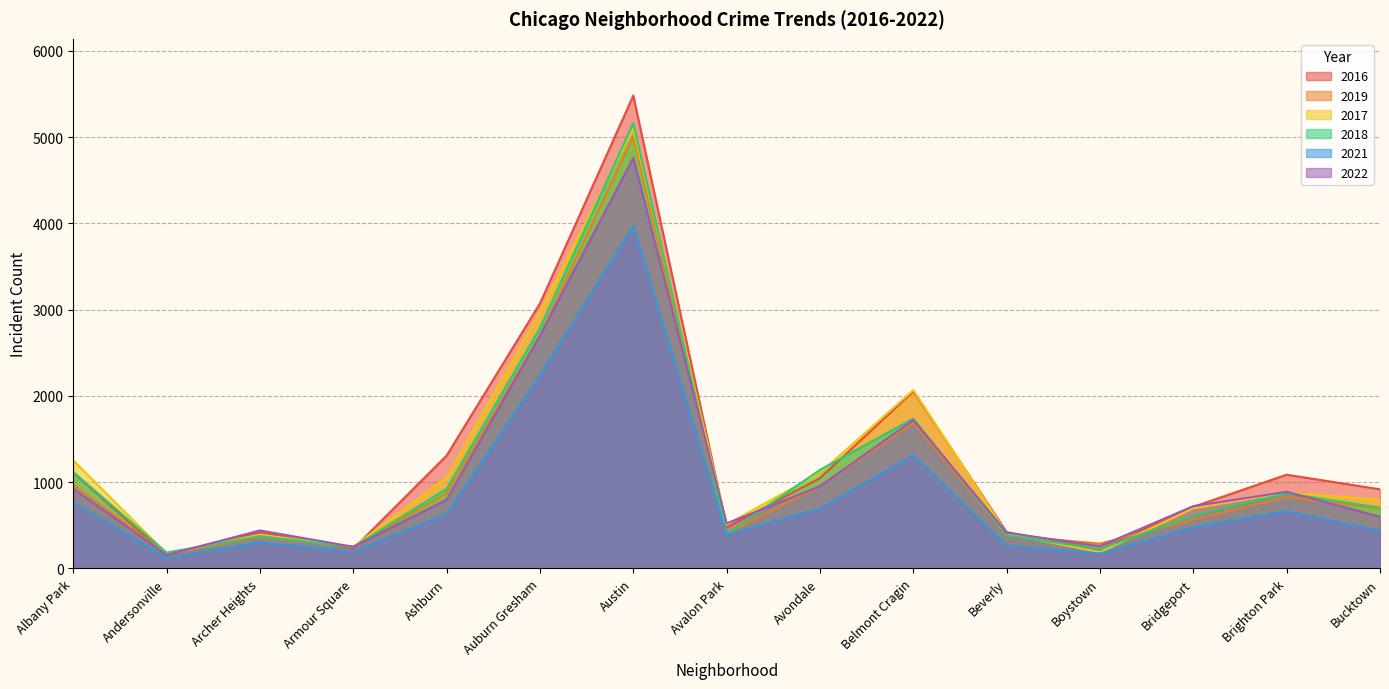

What is the difference between the highest and lowest values at Ashburn?

679